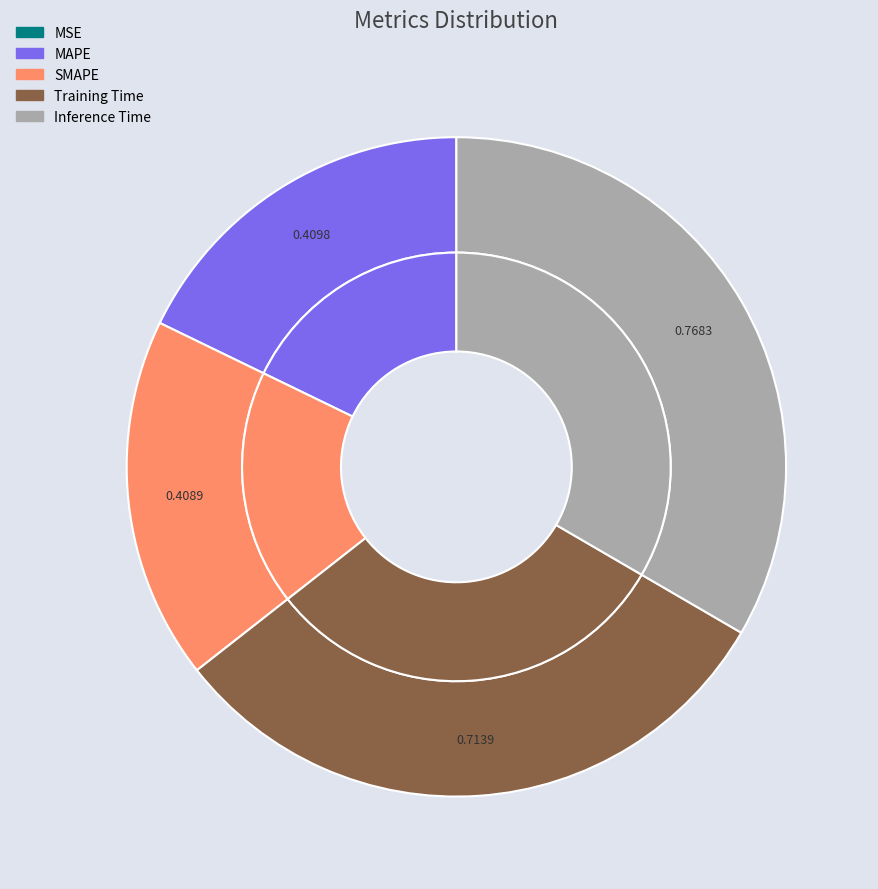

Combined, what portion of the pie is MSE and Training Time?

31.0%